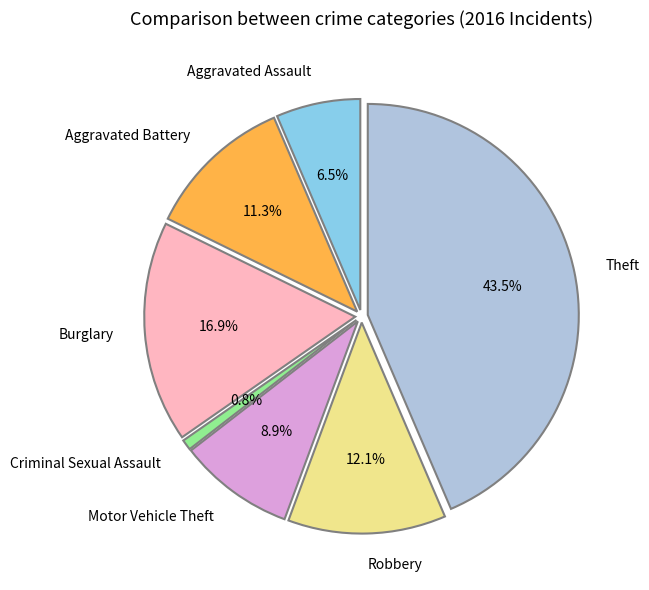

To the nearest percent, what is the average slice percentage?

14%